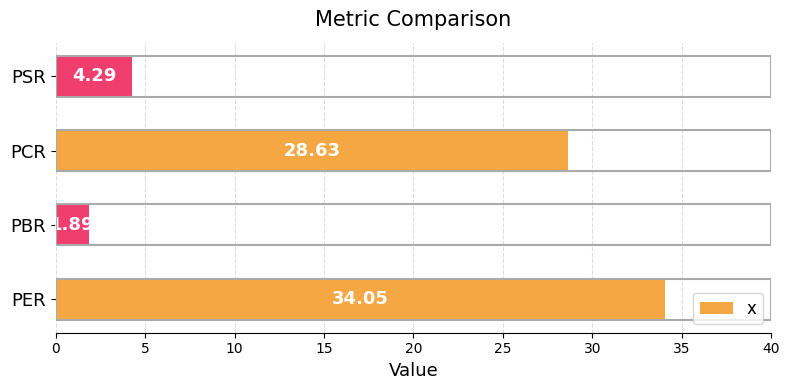

What is the ratio of the value at PSR to the value at PBR?

2.3